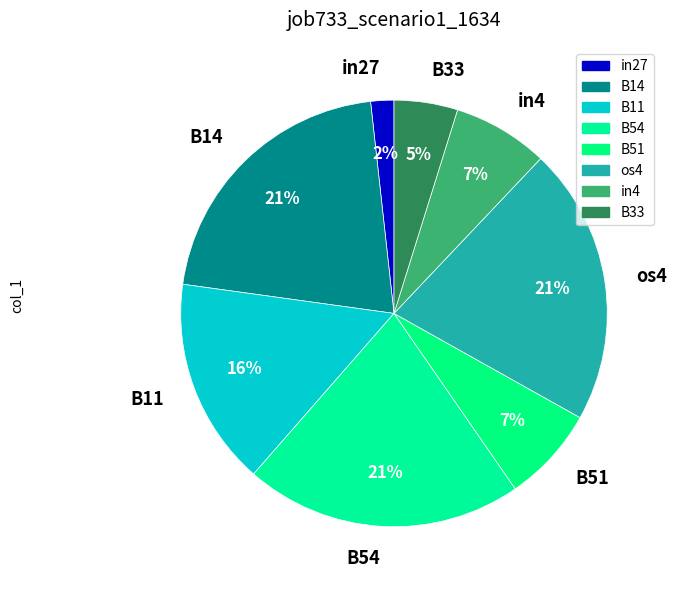

Count the number of slices in the pie.

8